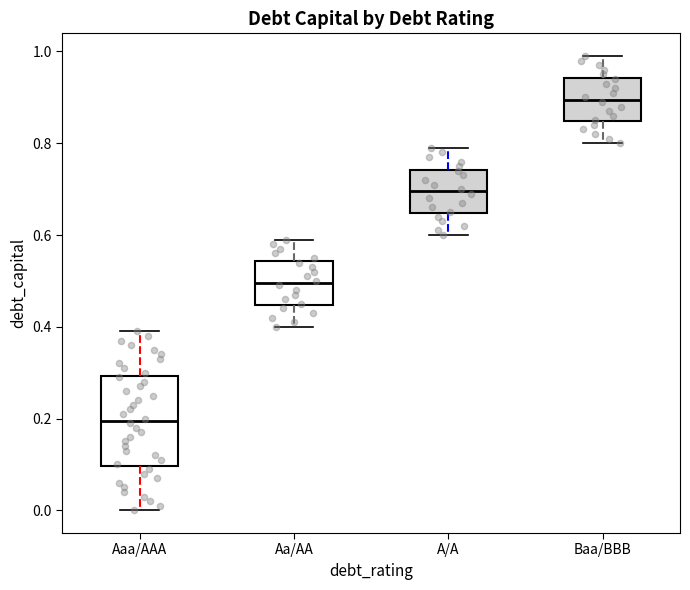

Reading left to right, read every box against the y-axis: the position of its median line, the range the box covers, and the ends of its whiskers. The values are not printed on the chart, so give them approximately, as read against the axis.

Aaa/AAA: median 0.20, box 0.10 to 0.30, whiskers 0.00 to 0.40
Aa/AA: median 0.50, box 0.44 to 0.54, whiskers 0.40 to 0.60
A/A: median 0.70, box 0.64 to 0.74, whiskers 0.60 to 0.80
Baa/BBB: median 0.90, box 0.84 to 0.94, whiskers 0.80 to 1.00